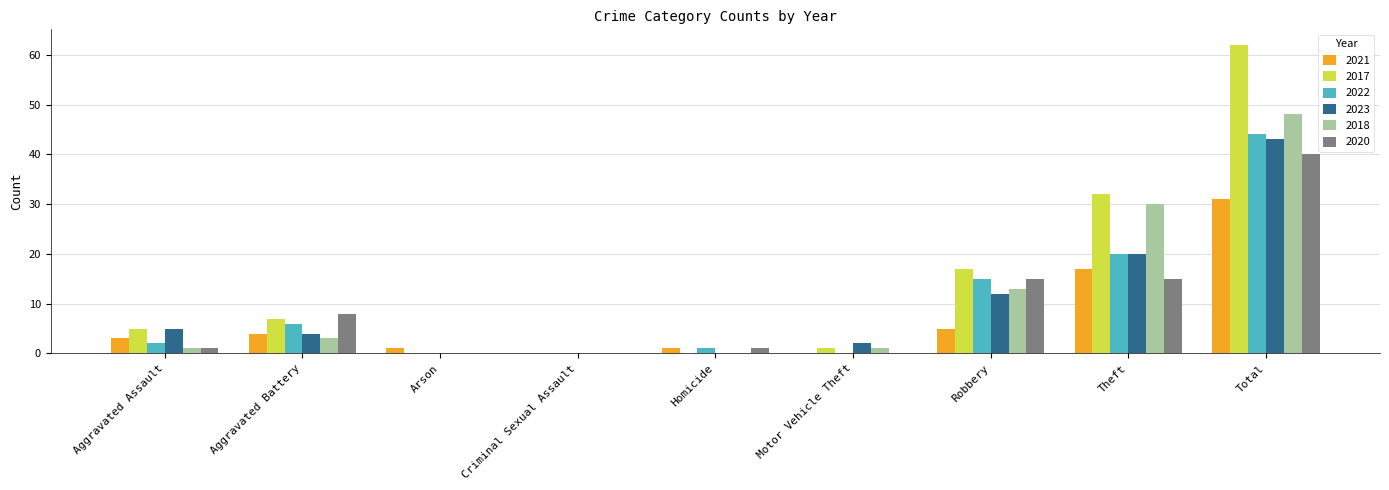

Reading left to right, extract all data points from this chart.

2021: Aggravated Assault=3	Aggravated Battery=4	Arson=1	Criminal Sexual Assault=0	Homicide=1	Motor Vehicle Theft=0	Robbery=5	Theft=17	Total=31
2017: Aggravated Assault=5	Aggravated Battery=7	Arson=0	Criminal Sexual Assault=0	Homicide=0	Motor Vehicle Theft=1	Robbery=17	Theft=32	Total=62
2022: Aggravated Assault=2	Aggravated Battery=6	Arson=0	Criminal Sexual Assault=0	Homicide=1	Motor Vehicle Theft=0	Robbery=15	Theft=20	Total=44
2023: Aggravated Assault=5	Aggravated Battery=4	Arson=0	Criminal Sexual Assault=0	Homicide=0	Motor Vehicle Theft=2	Robbery=12	Theft=20	Total=43
2018: Aggravated Assault=1	Aggravated Battery=3	Arson=0	Criminal Sexual Assault=0	Homicide=0	Motor Vehicle Theft=1	Robbery=13	Theft=30	Total=48
2020: Aggravated Assault=1	Aggravated Battery=8	Arson=0	Criminal Sexual Assault=0	Homicide=1	Motor Vehicle Theft=0	Robbery=15	Theft=15	Total=40